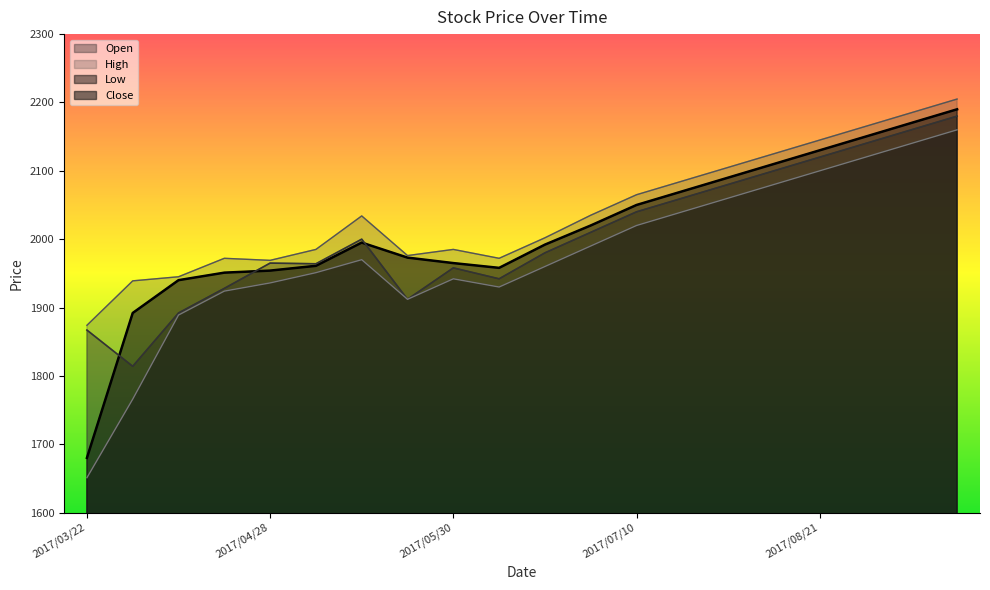

How many distinct data groups are displayed?

4